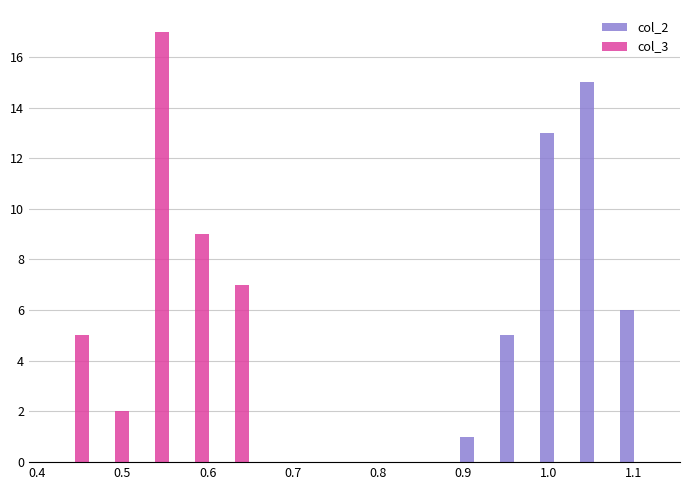

Reading left to right, list every range on the x-axis with the height of the bar of each series over it. Neither the bar edges nor the heights are printed on the chart, so give them approximately, as read against the axes.

0.42 to 0.47: col_2=0	col_3=5
0.47 to 0.51: col_2=0	col_3=2
0.51 to 0.56: col_2=0	col_3=17
0.56 to 0.61: col_2=0	col_3=9
0.61 to 0.65: col_2=0	col_3=7
0.65 to 0.70: col_2=0	col_3=0
0.70 to 0.75: col_2=0	col_3=0
0.75 to 0.80: col_2=0	col_3=0
0.80 to 0.84: col_2=0	col_3=0
0.84 to 0.89: col_2=0	col_3=0
0.89 to 0.94: col_2=1	col_3=0
0.94 to 0.98: col_2=5	col_3=0
0.98 to 1.03: col_2=13	col_3=0
1.03 to 1.08: col_2=15	col_3=0
1.08 to 1.13: col_2=6	col_3=0